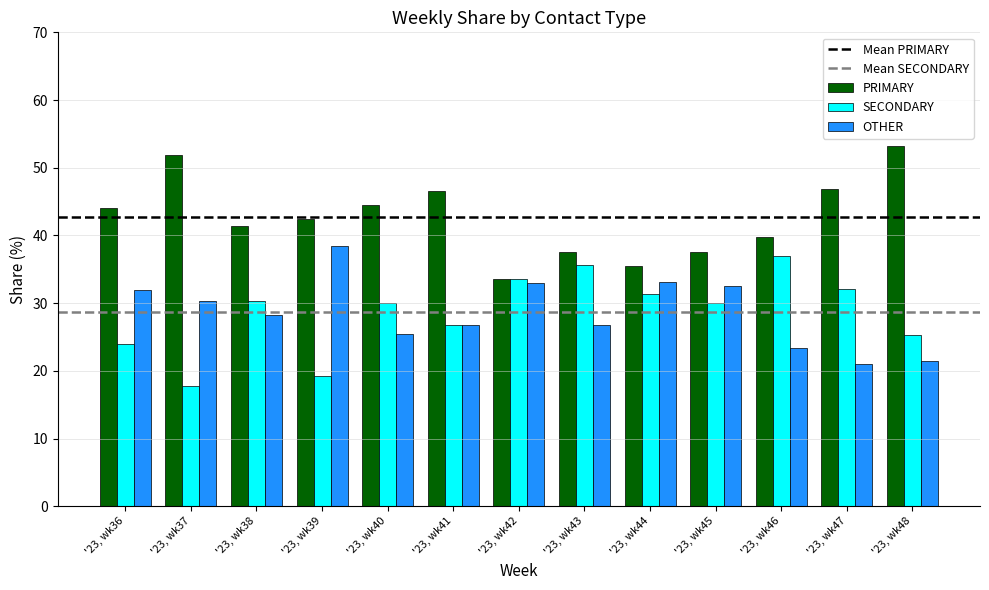

Rank the series at '23, wk39 from highest to lowest value.

PRIMARY, OTHER, SECONDARY